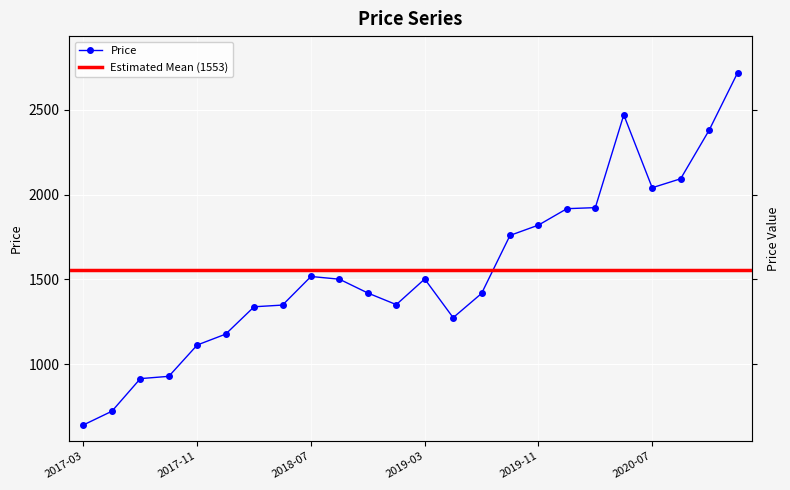

Is this an area chart (filled region under the line)?

No